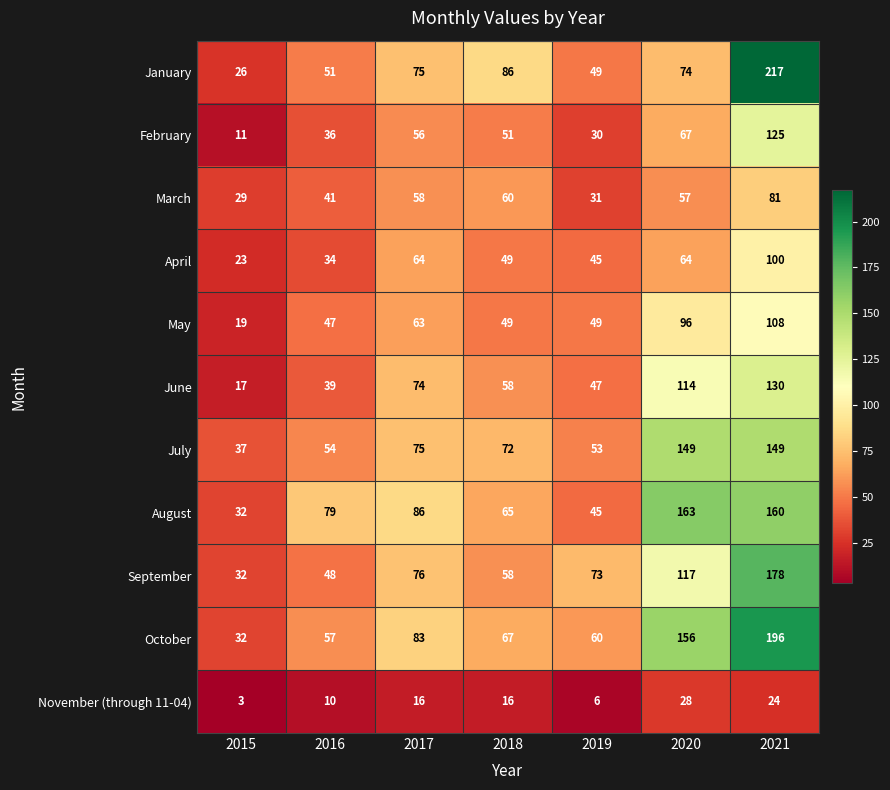

Between 2015 and 2018, which series saw the biggest shift?

January